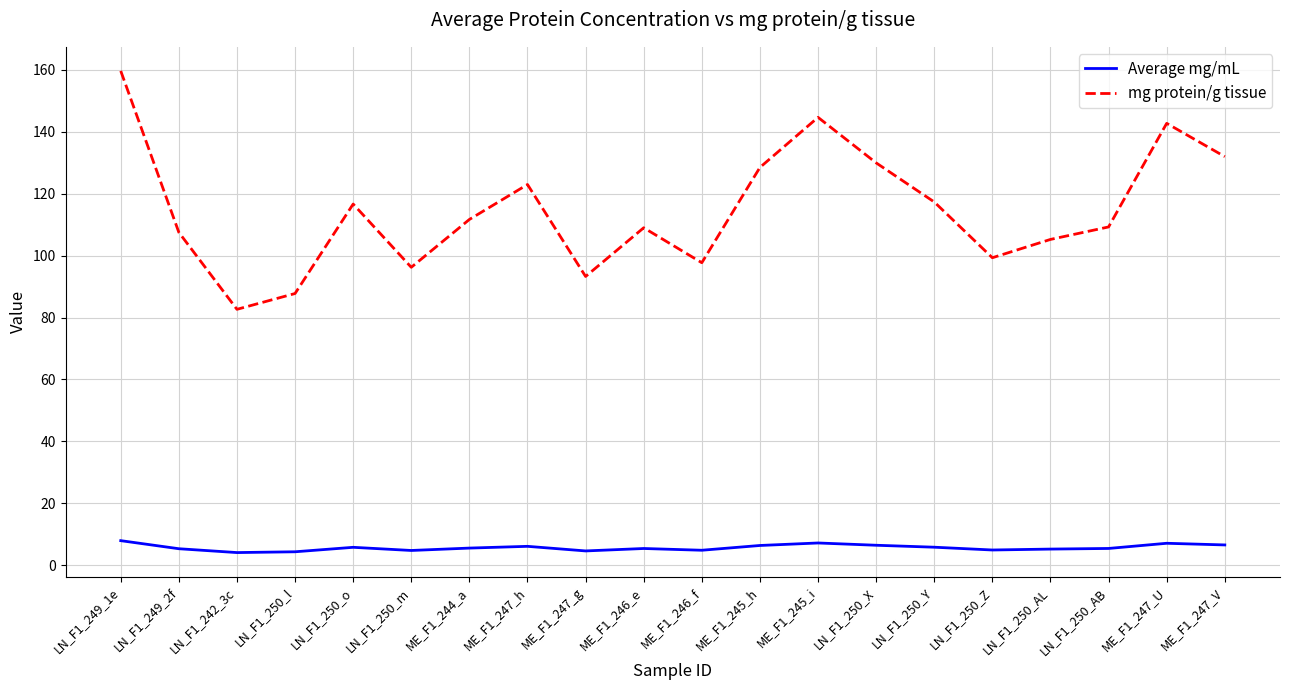

What is the difference between the mg protein/g tissue values at ME_F1_244_a and LN_F1_250_AL?

6.4